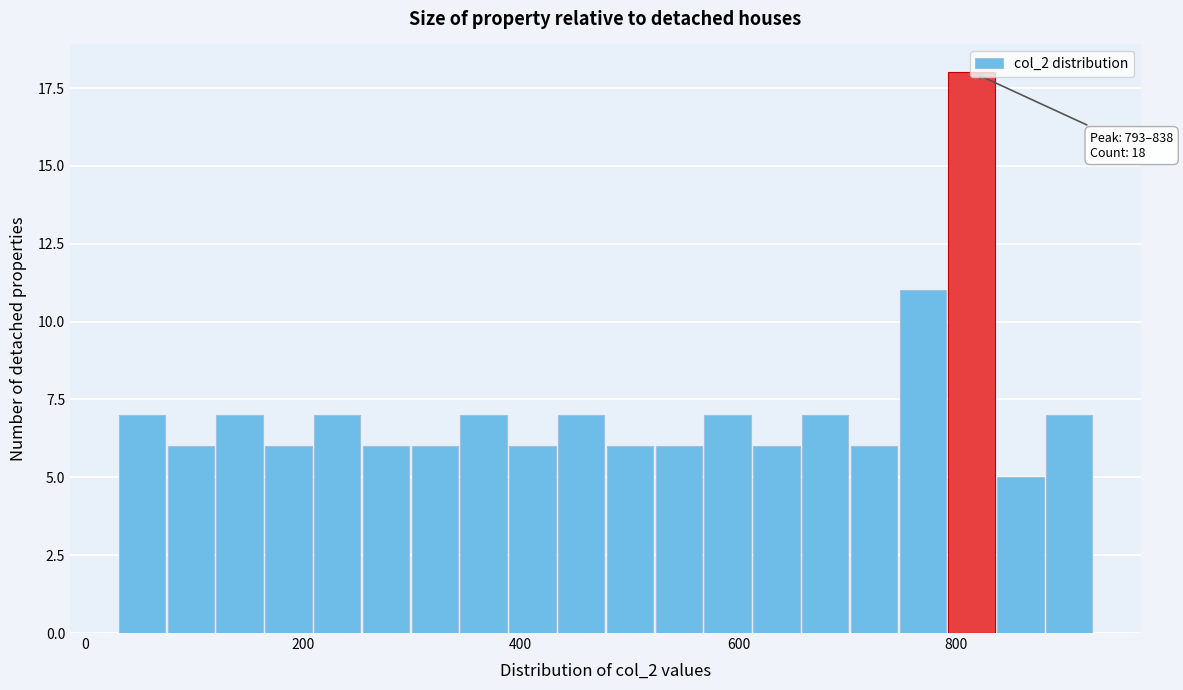

Around what value on the x-axis is the tallest bar? Give the approximate position of its centre, as read against the axis.

820